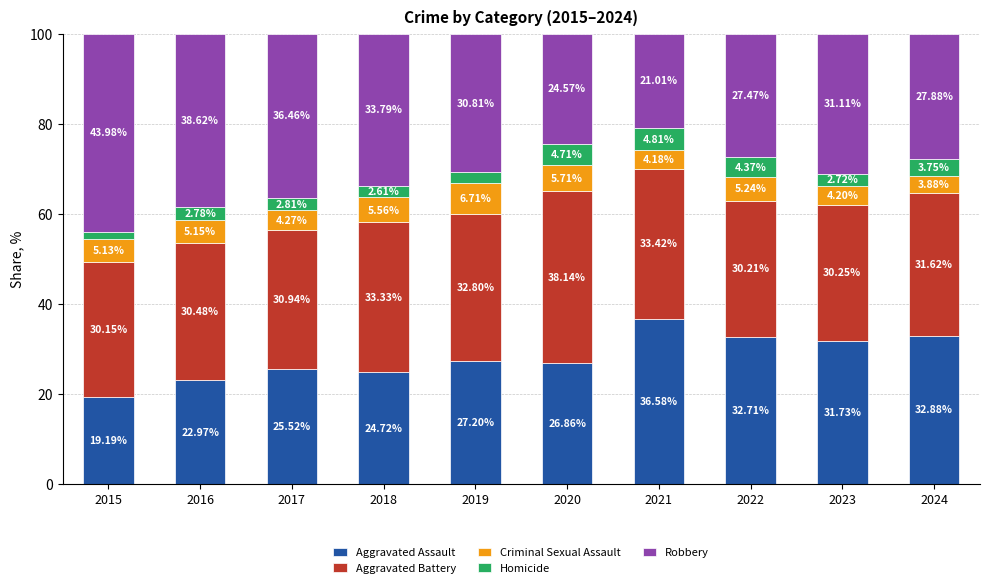

Rank the categories by Aggravated Assault value from highest to lowest.

2021, 2024, 2022, 2023, 2019, 2020, 2017, 2018, 2016, 2015